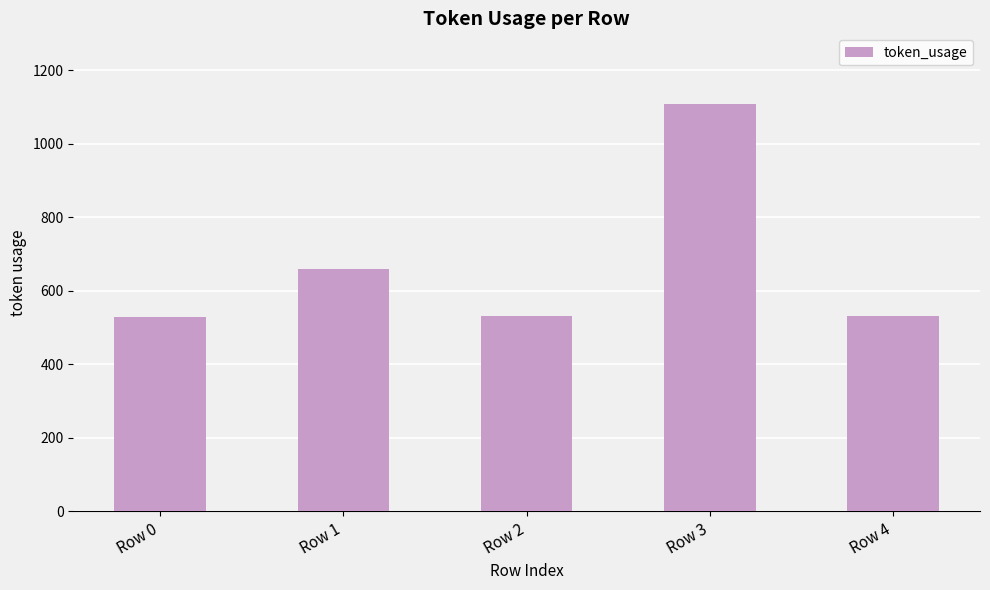

What is the minimum value shown in the chart?

529